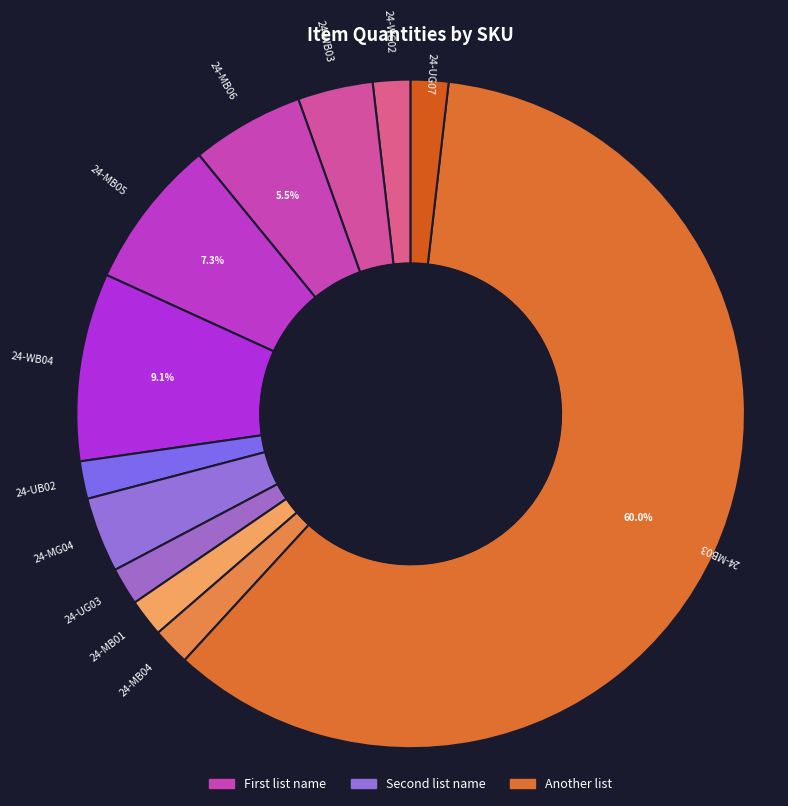

Which slice is the largest?

24-MB03